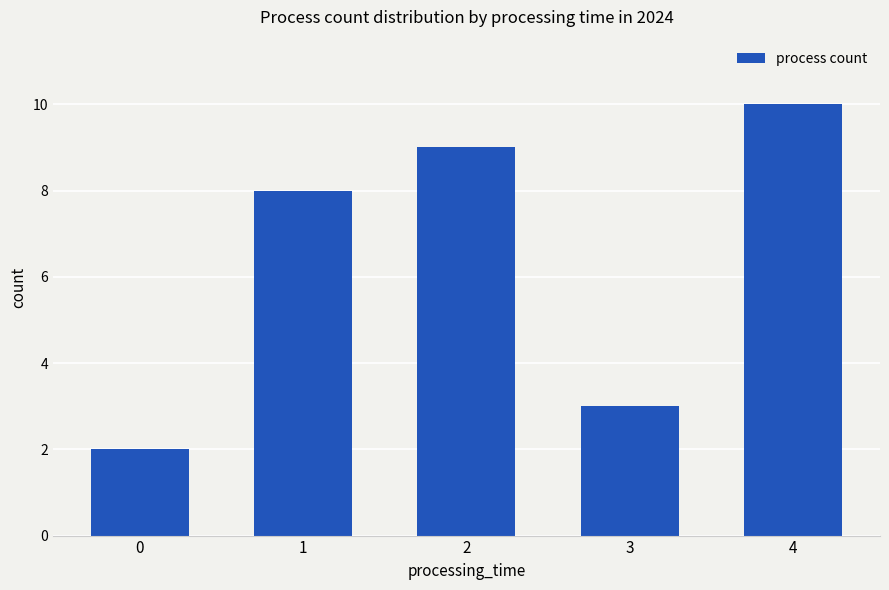

List the labels in order of value, smallest first.

0, 3, 1, 2, 4